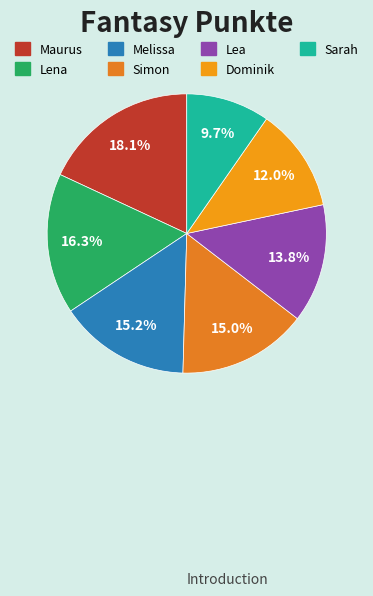

To the nearest percent, what percentage of the pie is Lea?

14%